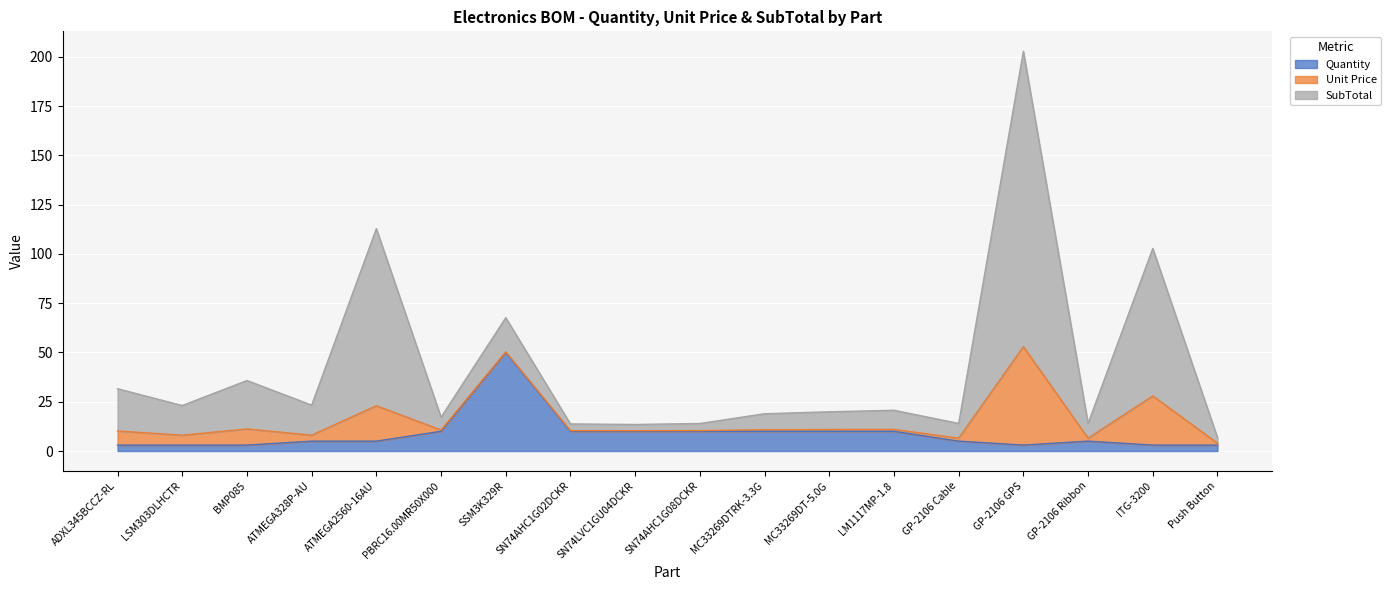

At which category does SubTotal reach its first local peak?

BMP085